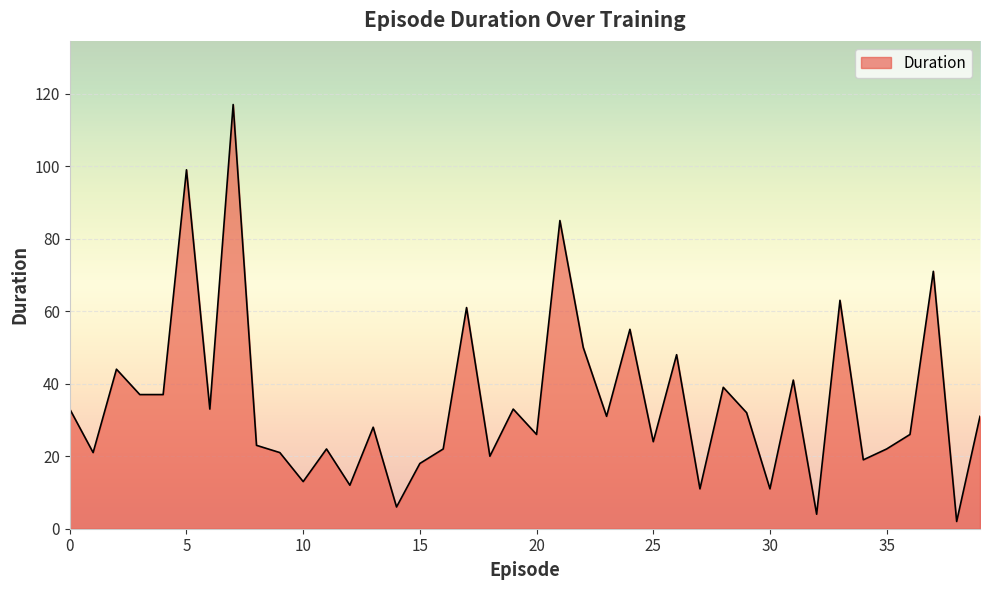

Does the chart have visible grid lines?

Yes